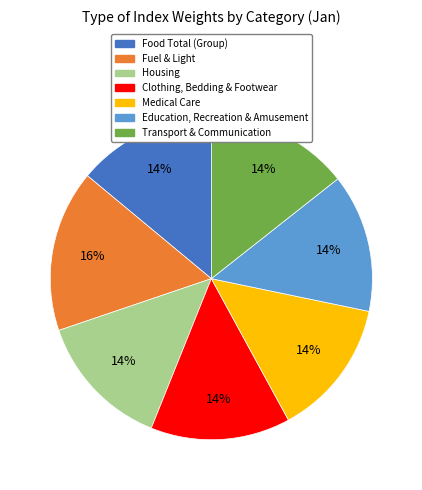

Count the number of slices in the pie.

7